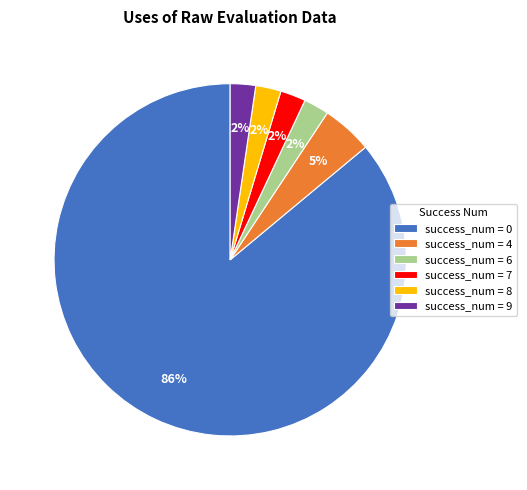

Is success_num = 6 the majority of the pie?

No